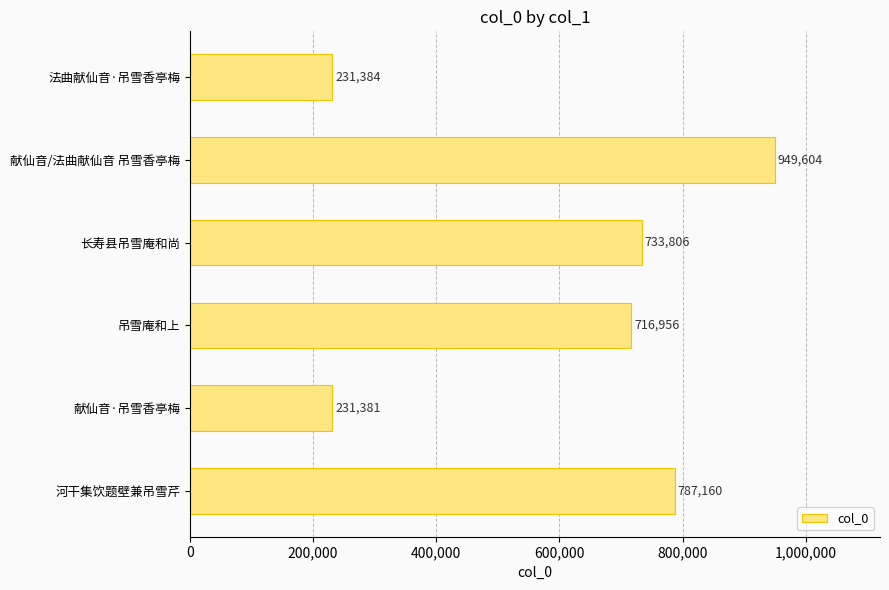

Reading bottom to top, what are all the values shown in this chart?

河干集饮题壁兼吊雪芹=787160	献仙音·吊雪香亭梅=231381	吊雪庵和上=716956	长寿县吊雪庵和尚=733806	献仙音/法曲献仙音 吊雪香亭梅=949604	法曲献仙音·吊雪香亭梅=231384